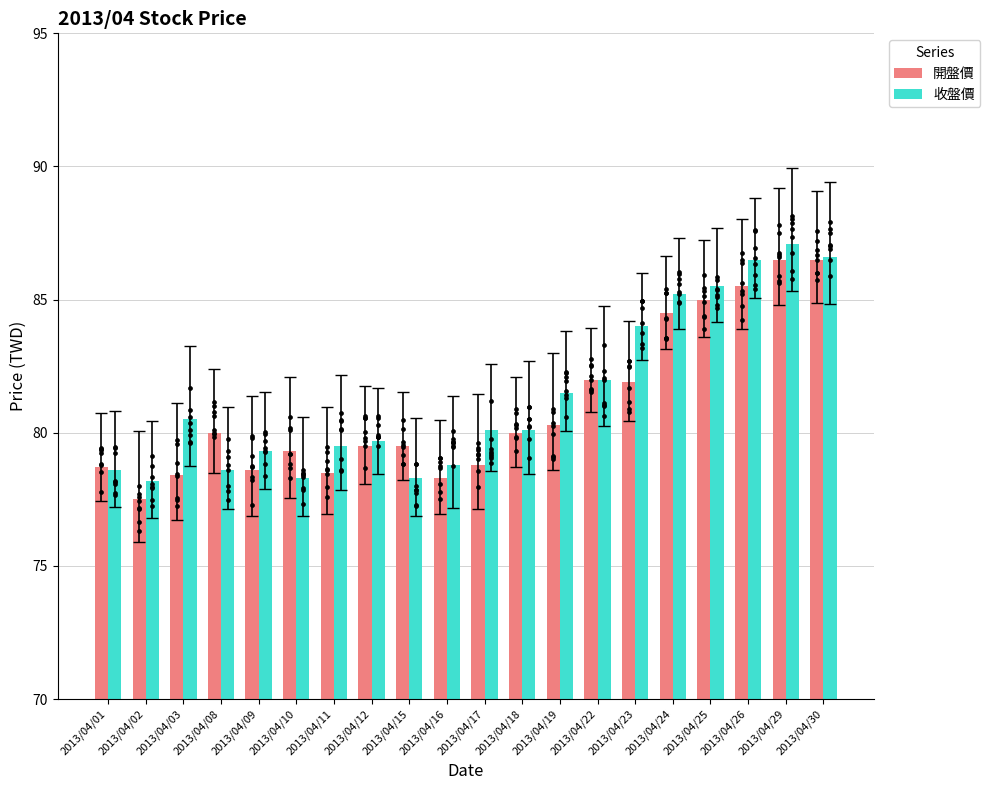

Which series has the widest spread of Y values?

開盤價